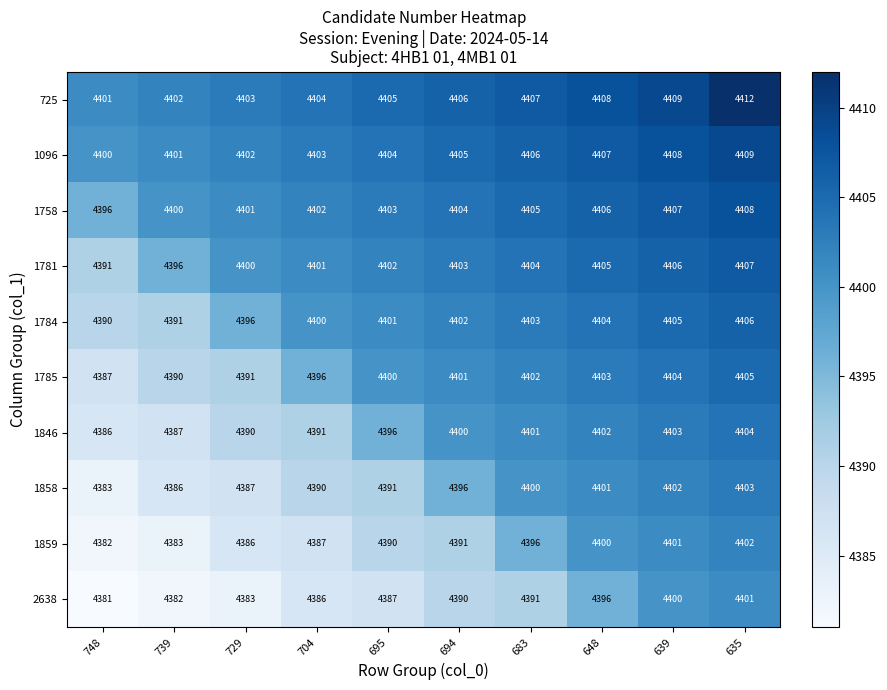

What is the difference between the maximum and second lowest values in the 1859 series?

19